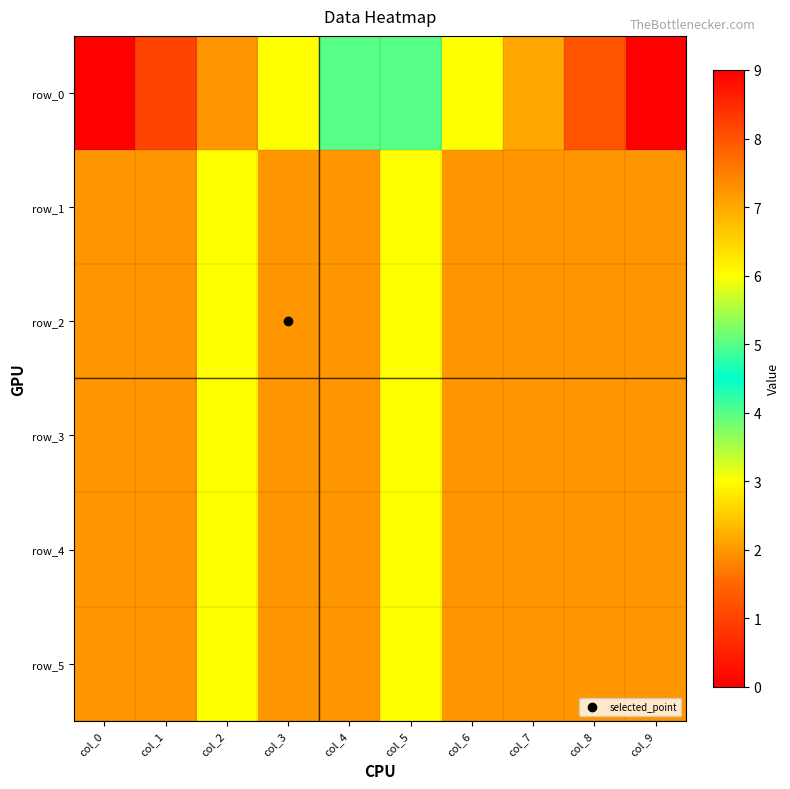

What is the maximum value for row_1?

3